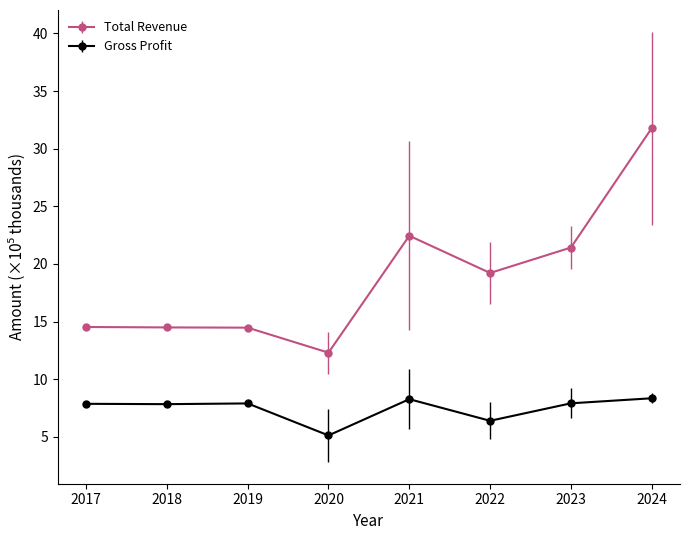

What is the value of the Total Revenue point at the 8th from the left?

31.8